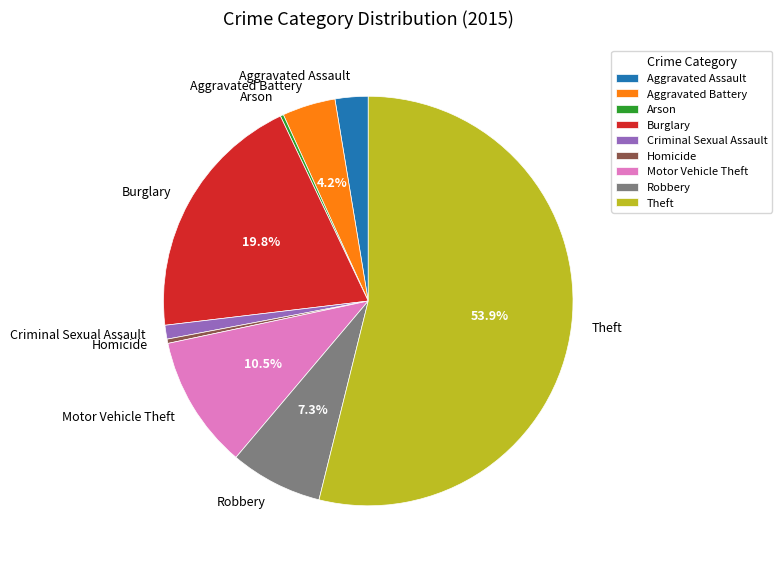

Between Burglary and Homicide, which is larger?

Burglary